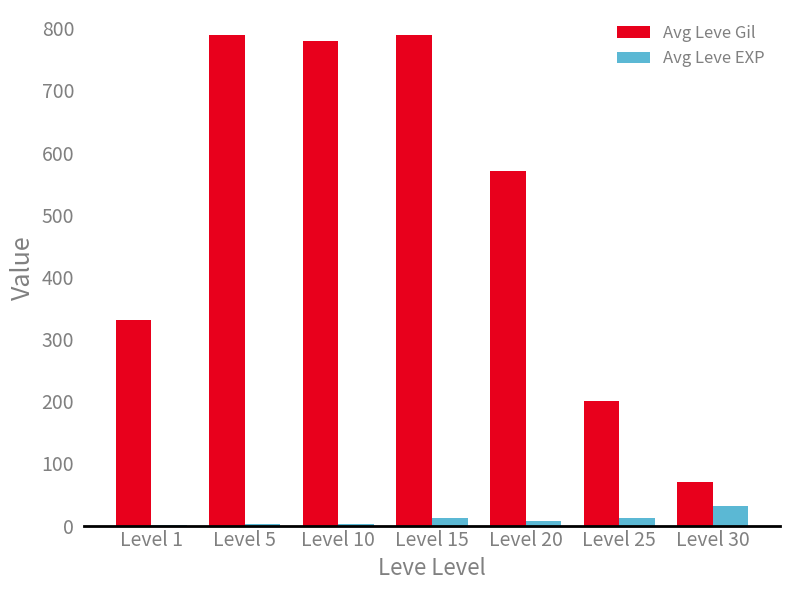

Where does the Avg Leve Gil series first go above 570?

Level 5